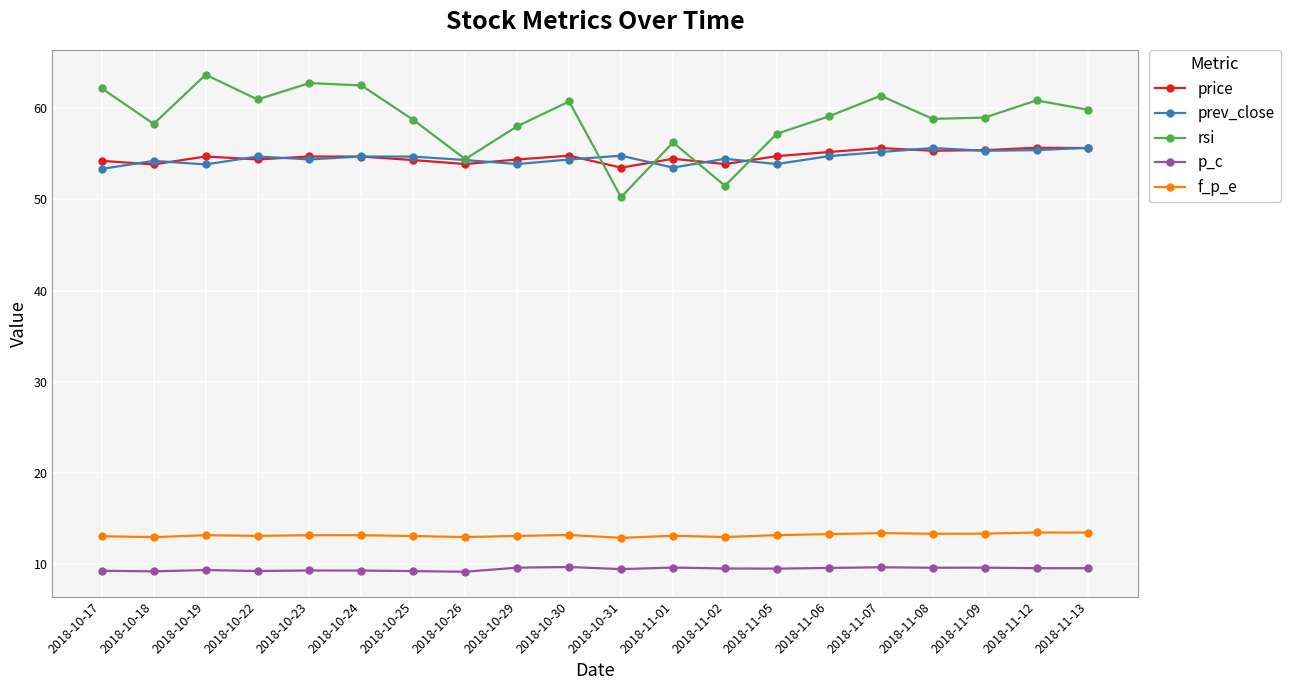

True or false: p_c has more than 2 points higher than both neighbors.

True